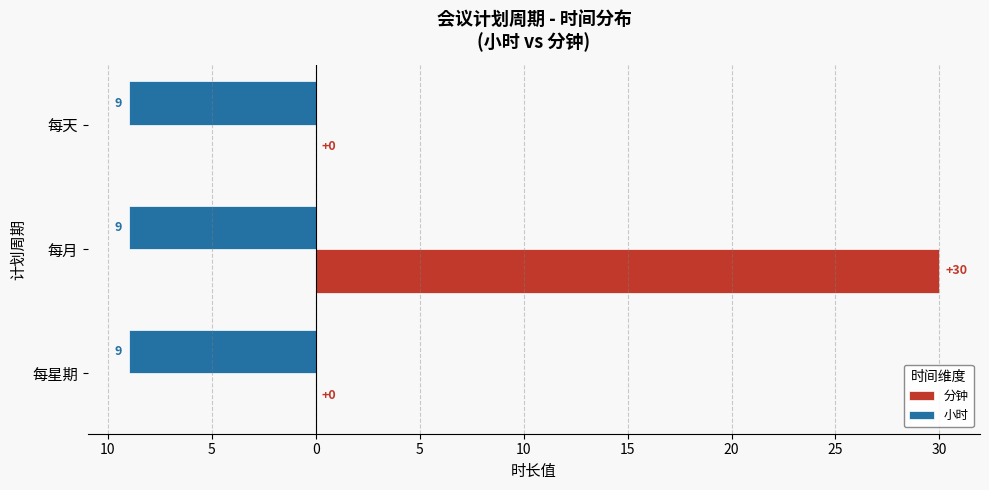

Count the 分钟 values in the range 0 to 30.

3